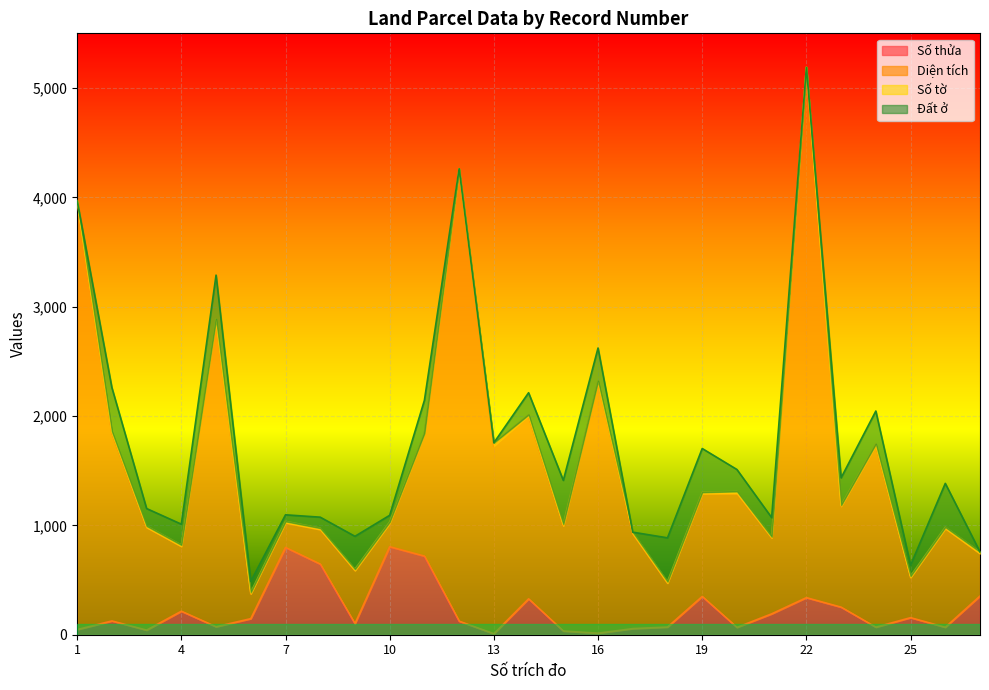

What is the maximum value for Số thửa?

805.0